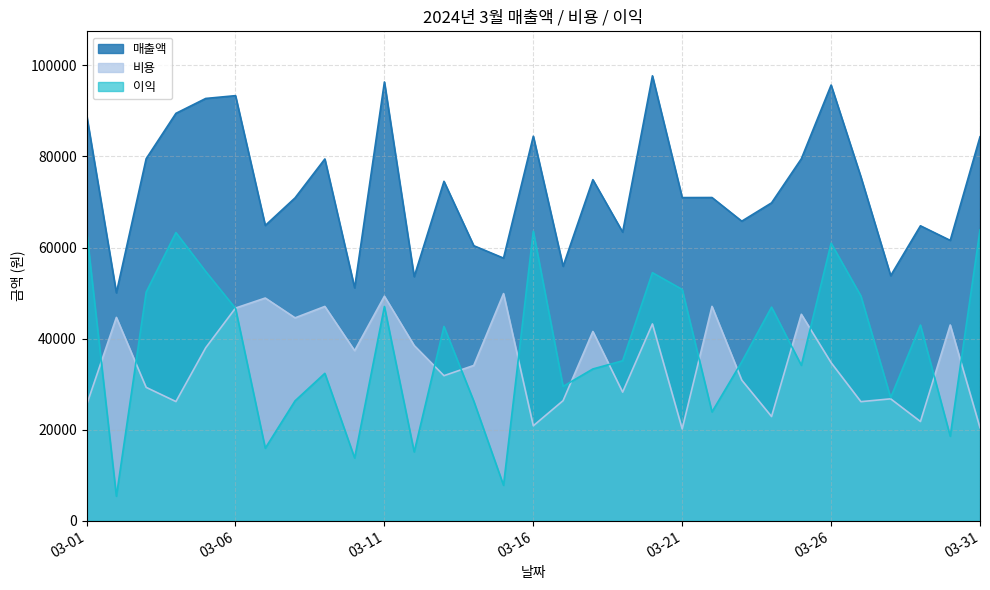

Which series has the widest spread of values?

이익